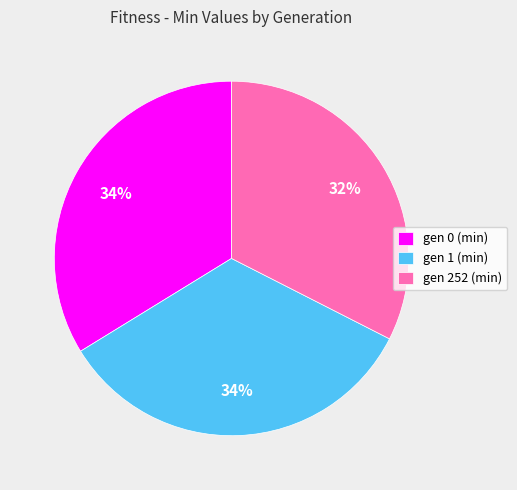

How many slices are in this pie chart?

3